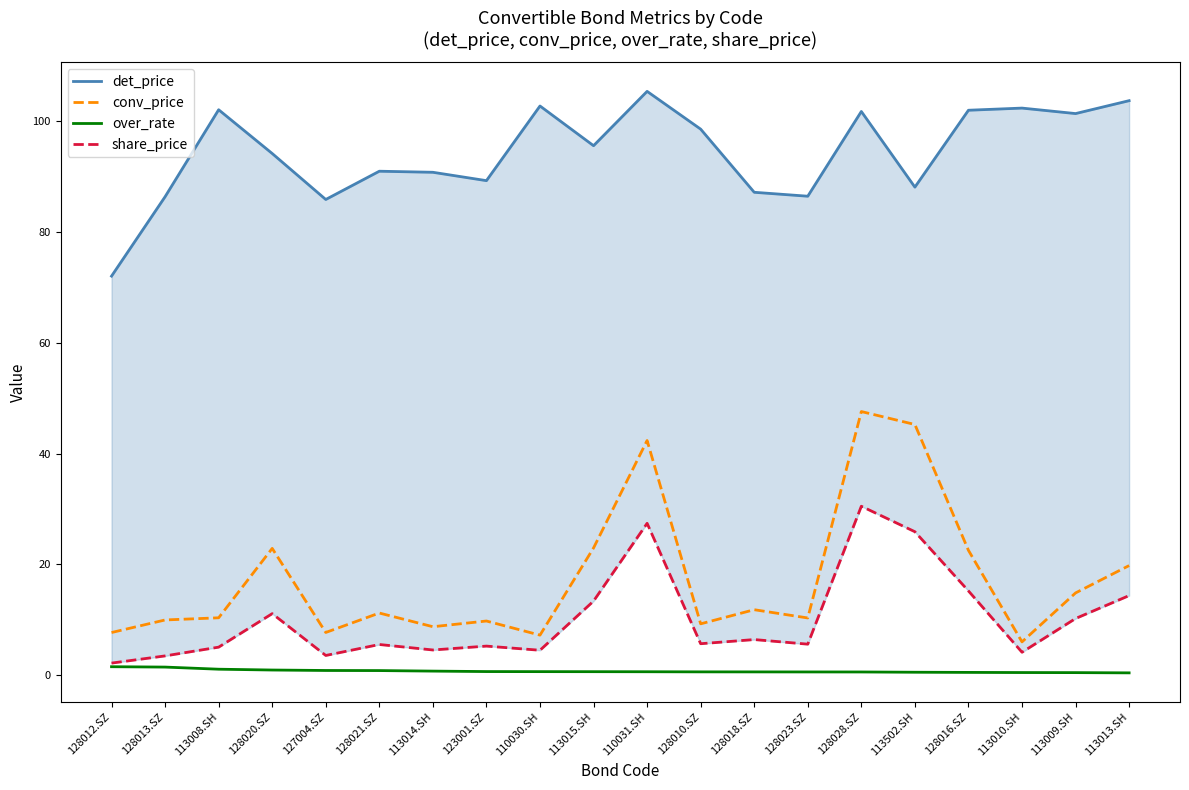

List the series in order of their peak value, lowest first.

over_rate, share_price, conv_price, det_price